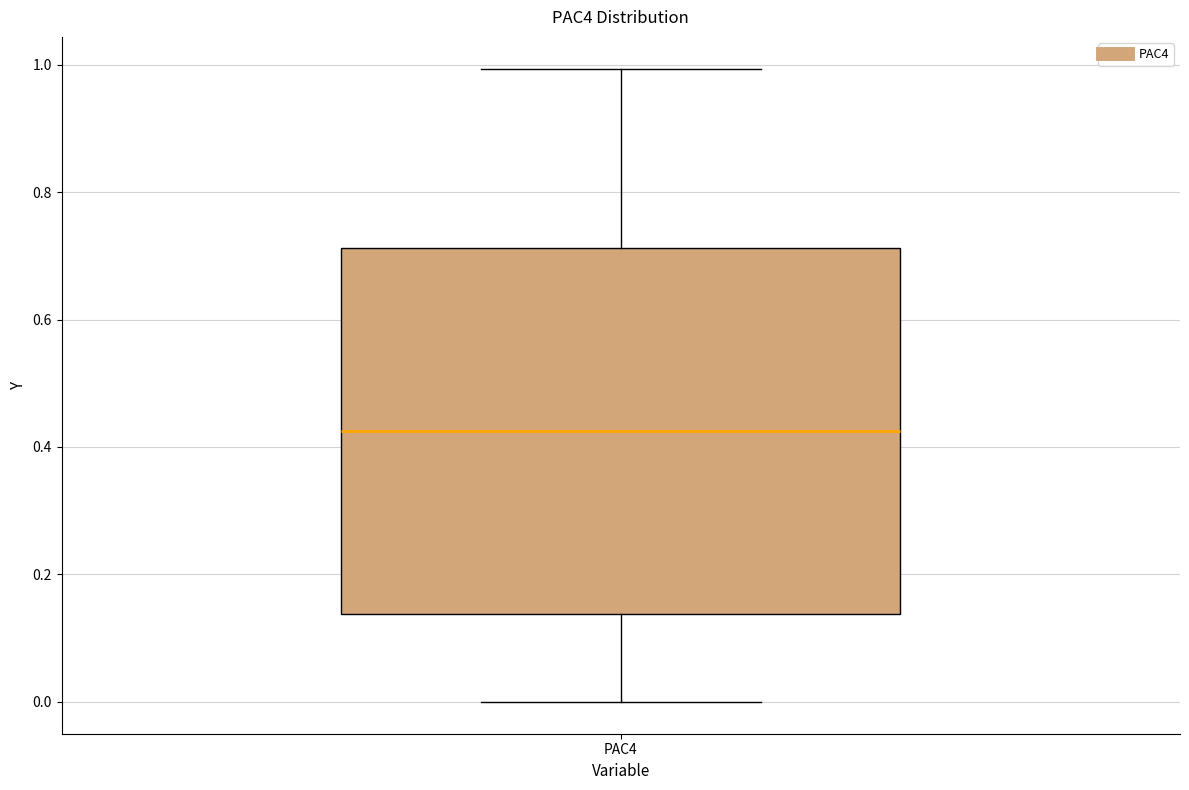

Where does the lower whisker of the box for PAC4 end on the y-axis? The values are not printed on the chart, so give them approximately, as read against the axis.

0.00